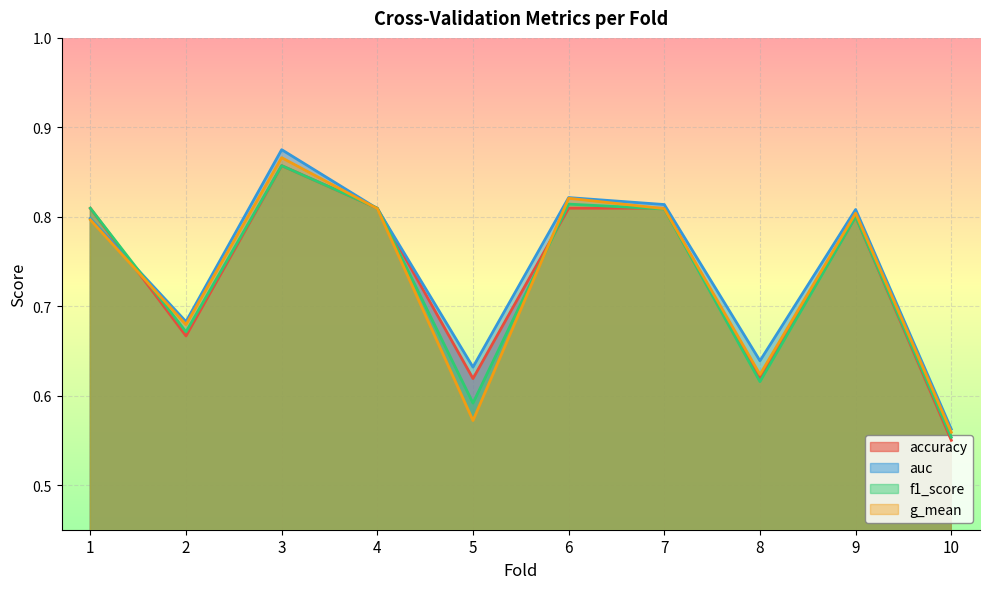

Between which two adjacent categories do g_mean and accuracy first intersect?

1 and 2